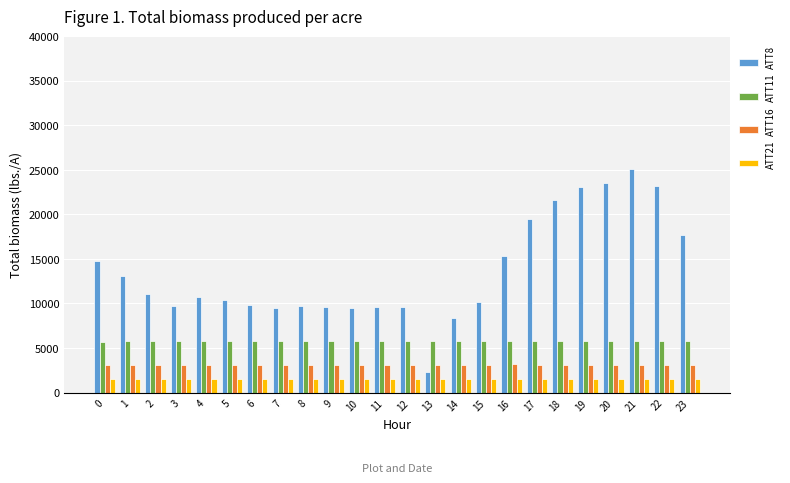

What are all the series names shown in the legend?

ATT8, ATT11, ATT16, ATT21